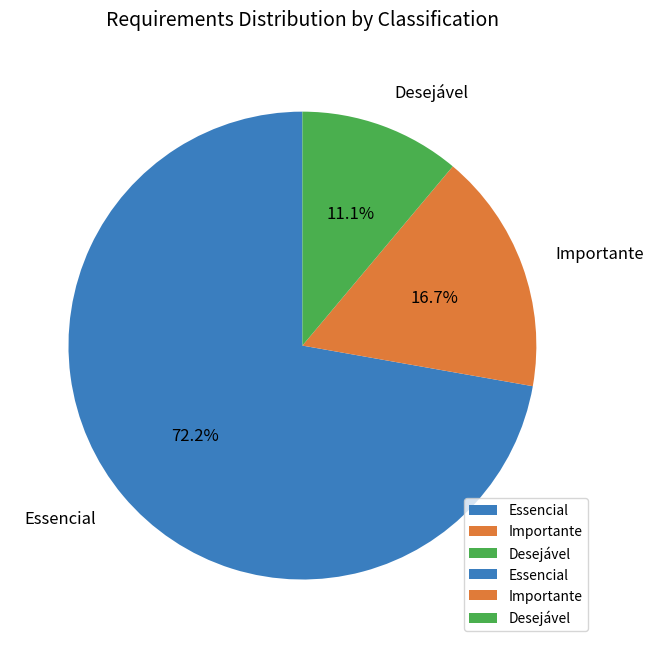

What is the total percentage of Desejável and Essencial?

83.3%